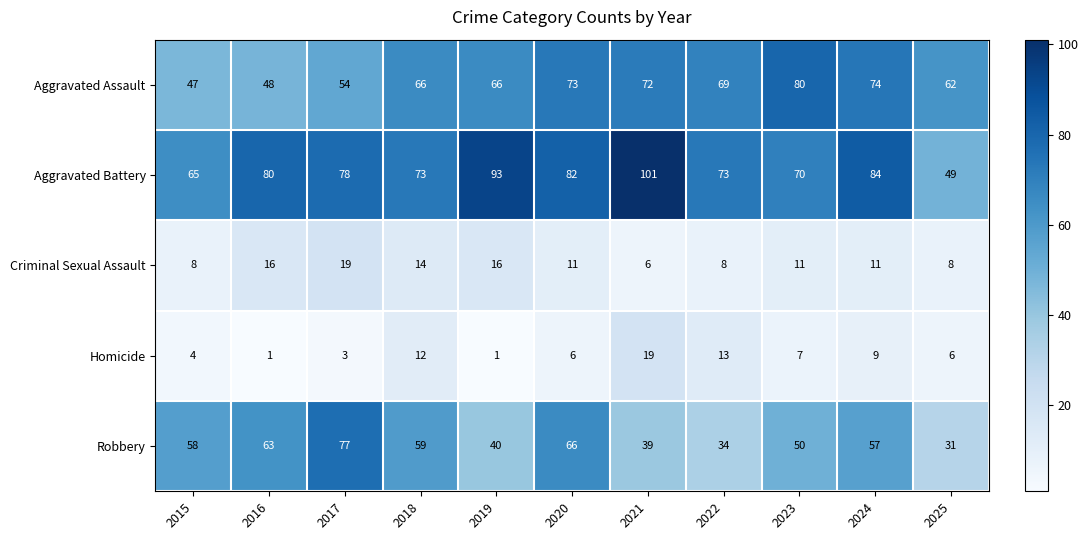

Between 2016 and 2024, which series saw the biggest shift?

Aggravated Assault